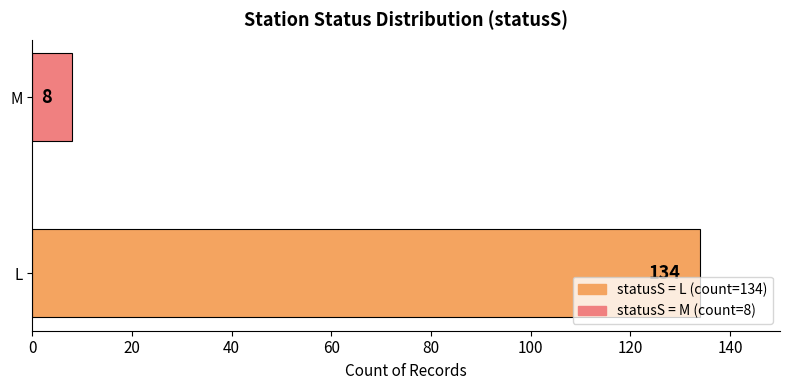

How many categories are shown in the chart?

2